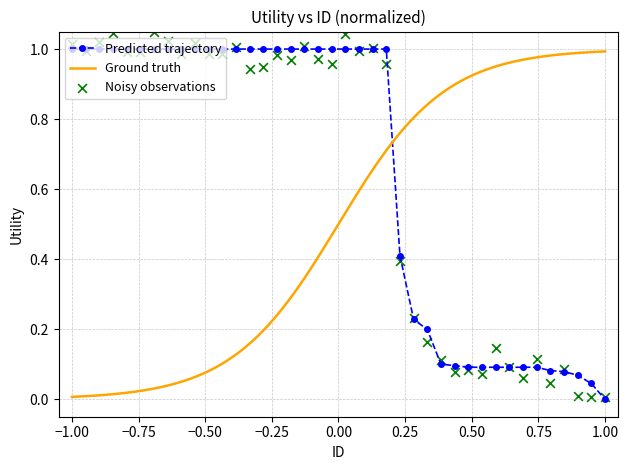

What is the ratio of the value at 31 to the value at 18?

0.1